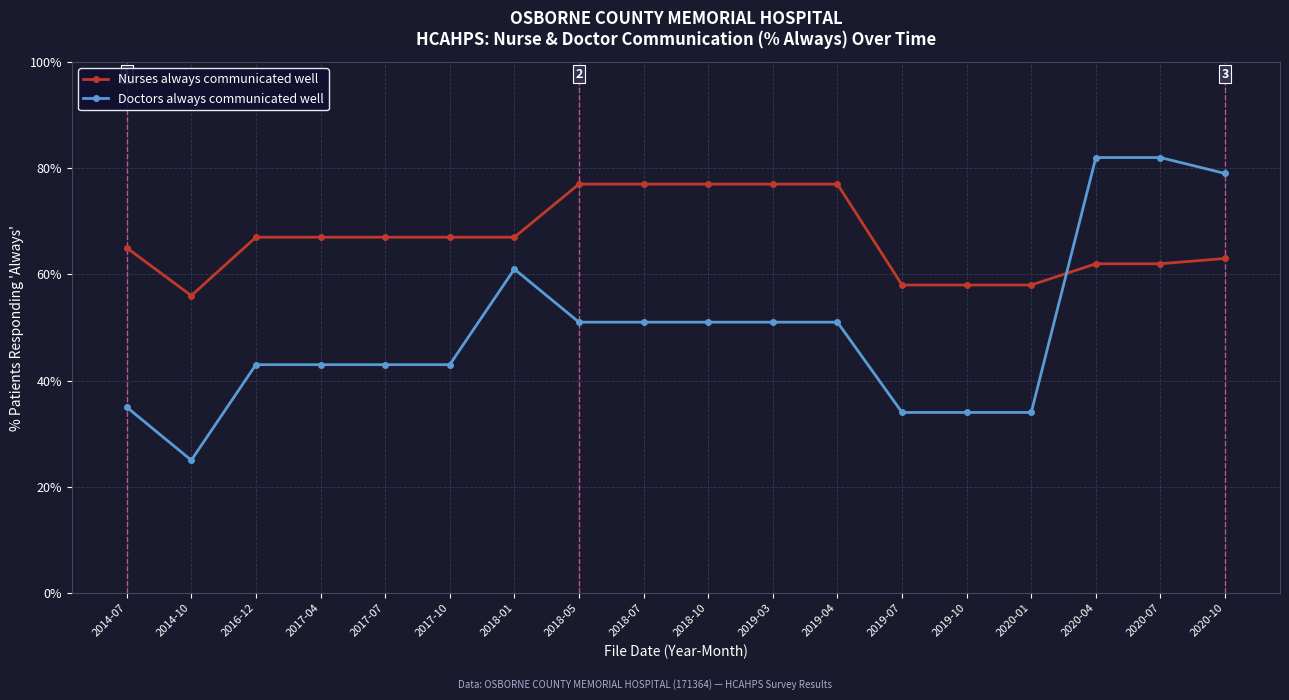

Is the value of Nurses always communicated well at 2019-10 greater than the value of Doctors always communicated well at 2018-01?

No